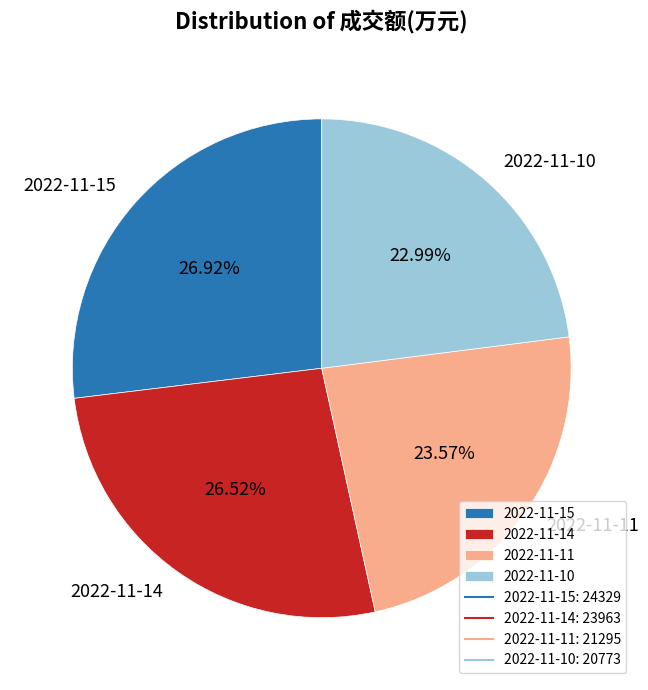

How many slices are in this pie chart?

4